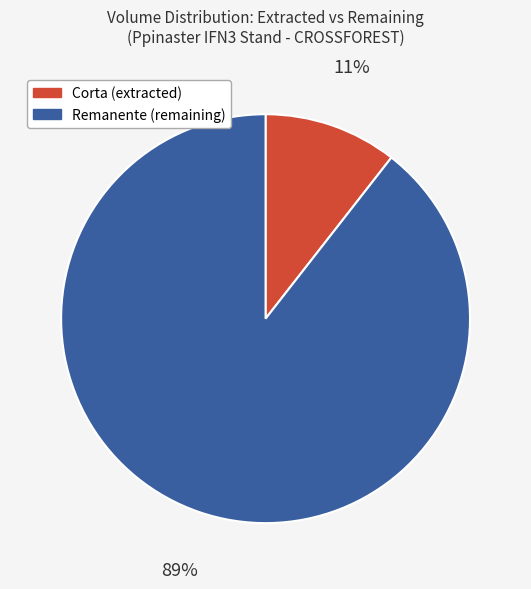

To the nearest percent, what is the average slice percentage?

50%